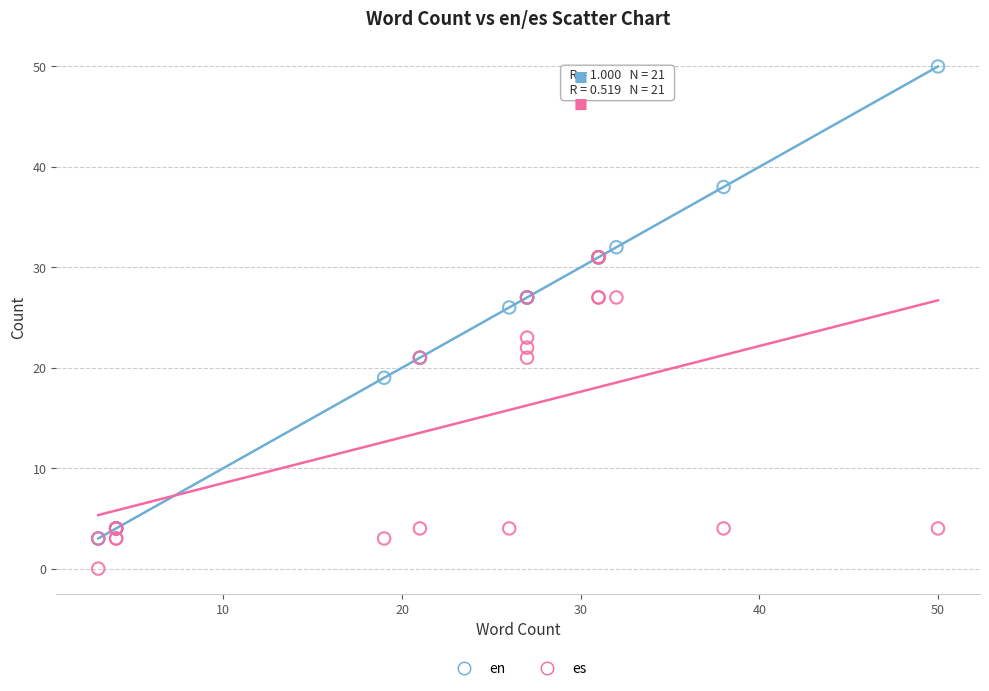

What are all the series names shown in the legend?

en, es